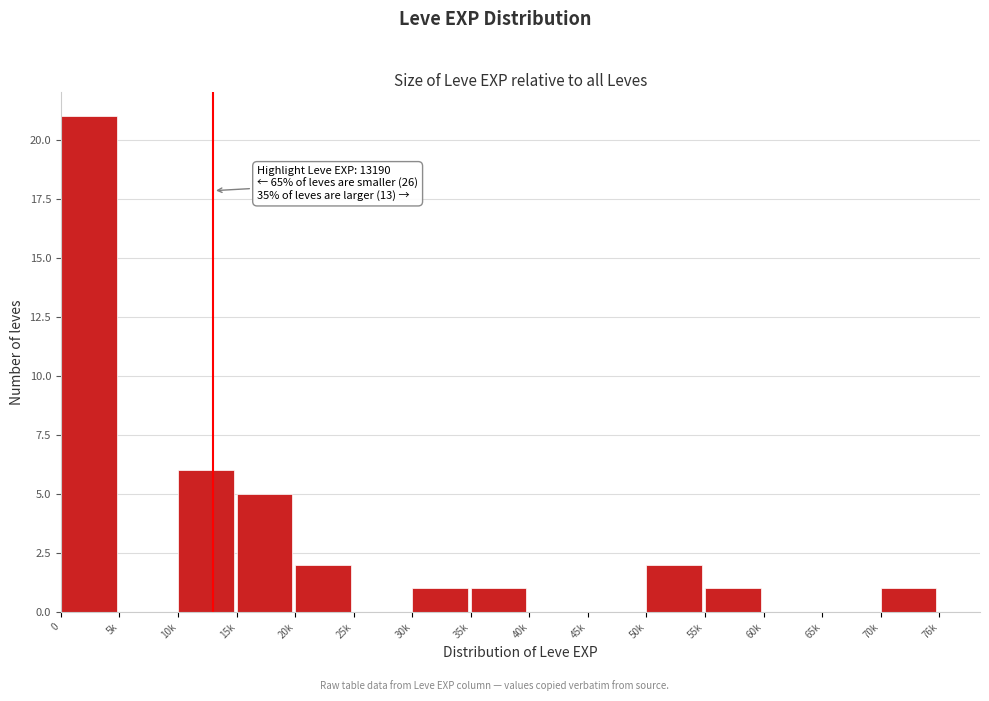

Reading right to left, what are all the values shown in this chart?

70k=1	65k=0	60k=0	55k=1	50k=2	45k=0	40k=0	35k=1	30k=1	25k=0	20k=2	15k=5	10k=6	5k=0	0=21